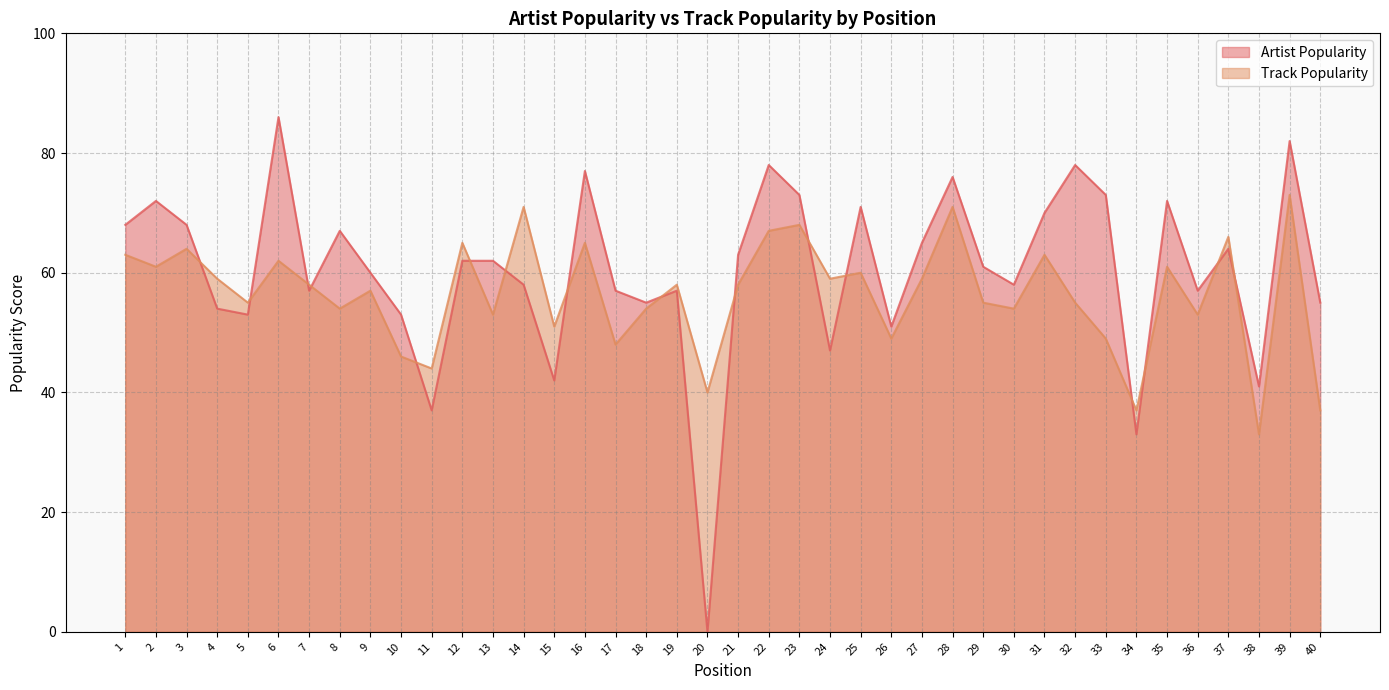

At which label is Artist Popularity closest to 43?

15